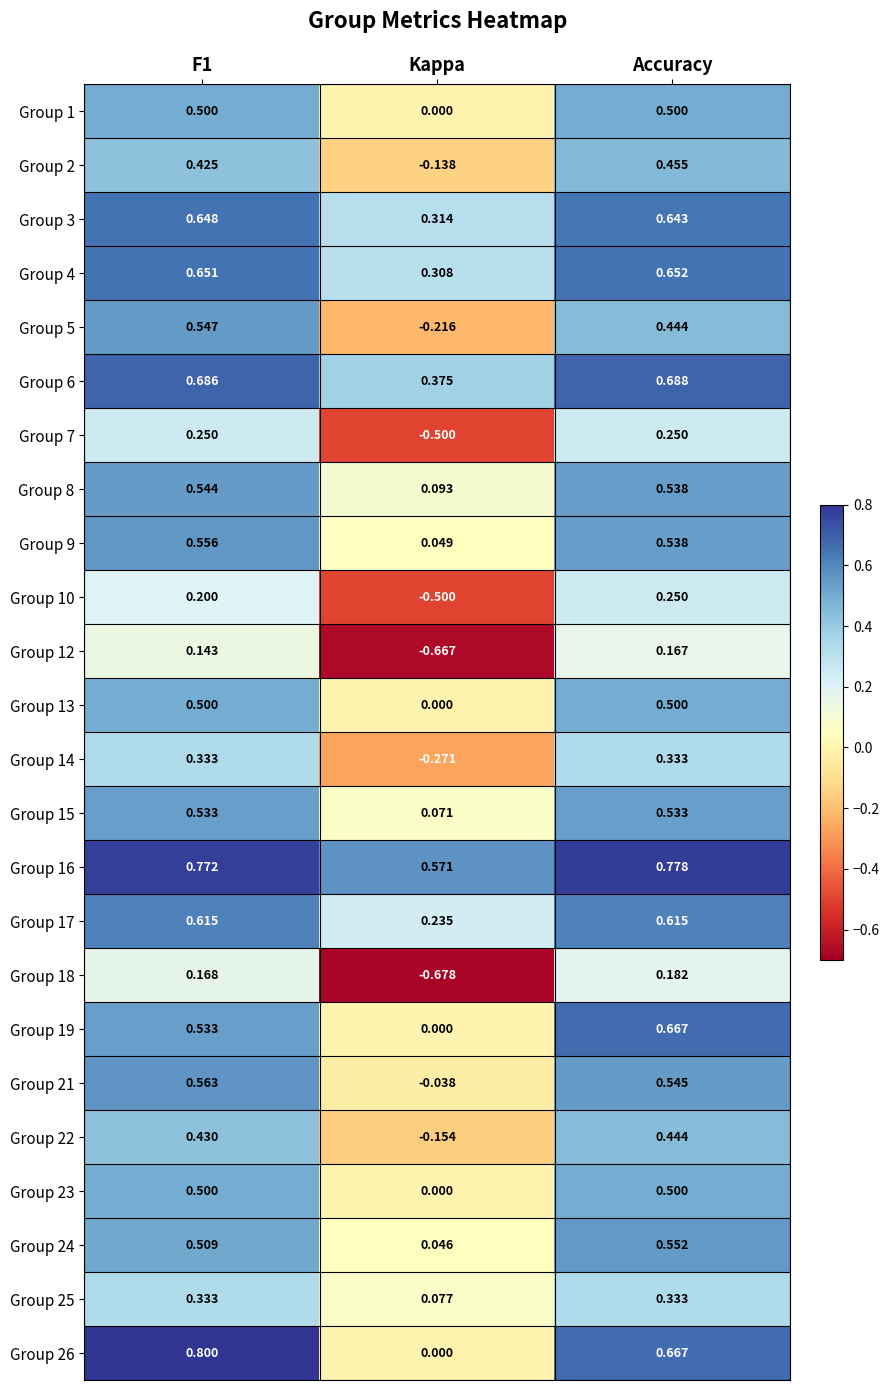

At which label does Group 22 reach its minimum?

Kappa